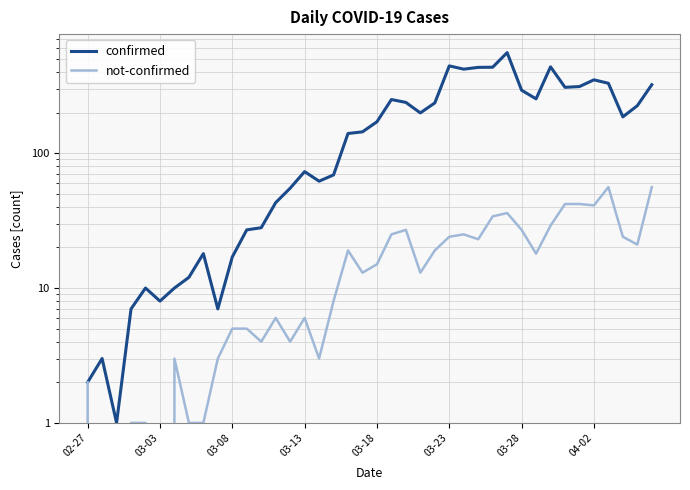

Where does the not-confirmed series first go above 15?

18